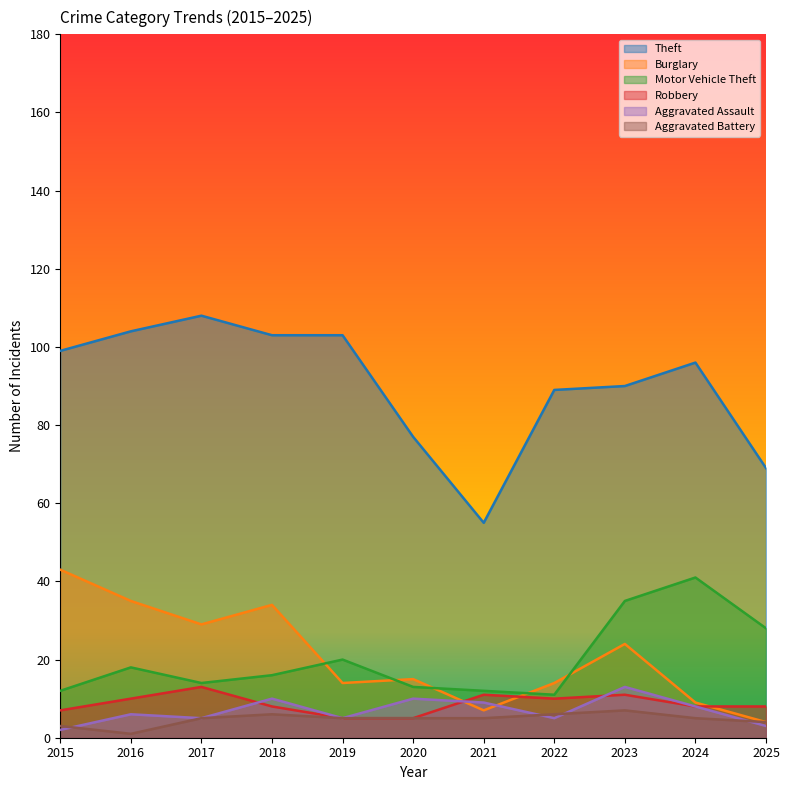

True or false: Aggravated Battery has a value of 5 at 2020.

True